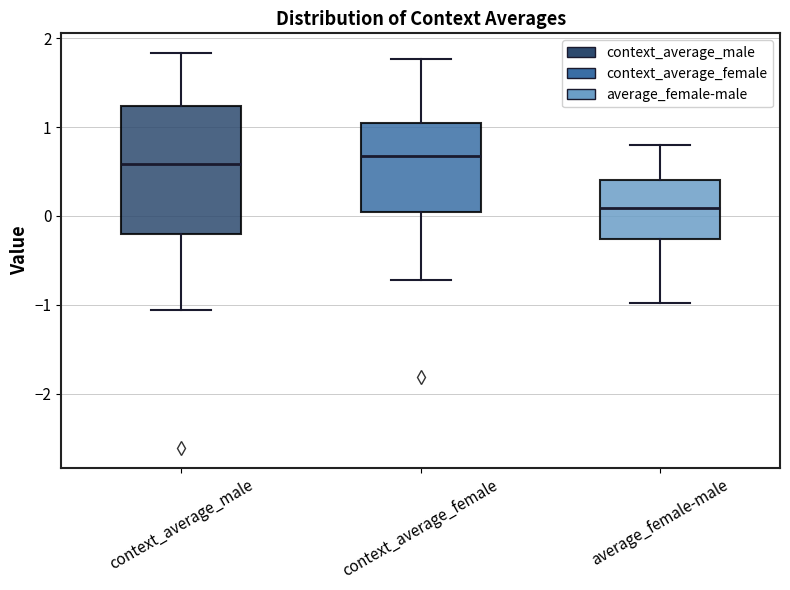

Where does the lower whisker of the box for context_average_female end on the y-axis? The values are not printed on the chart, so give them approximately, as read against the axis.

-0.7